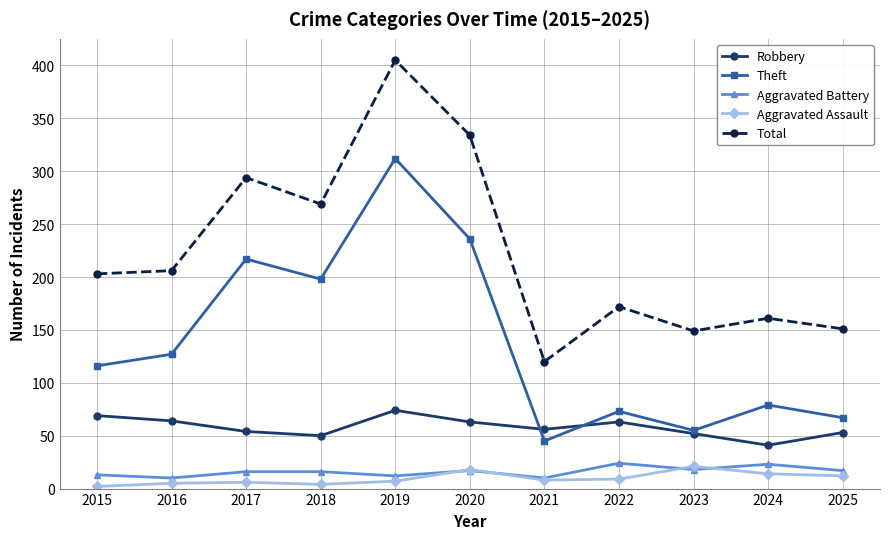

What is the value of the Aggravated Battery point at the 4th from the left?

16